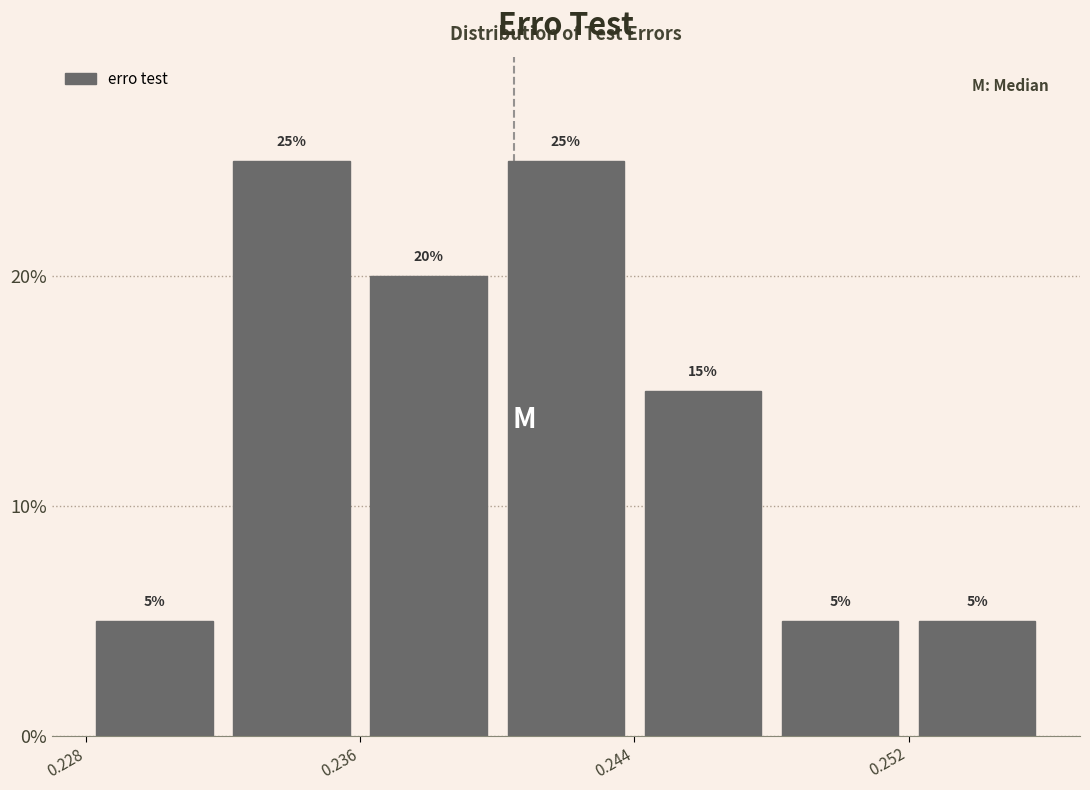

Reading left to right, transcribe this chart: for each bar, give the range it covers on the x-axis and its height.

0.228 to 0.232: 5
0.232 to 0.236: 25
0.236 to 0.240: 20
0.240 to 0.244: 25
0.244 to 0.248: 15
0.248 to 0.252: 5
0.252 to 0.256: 5